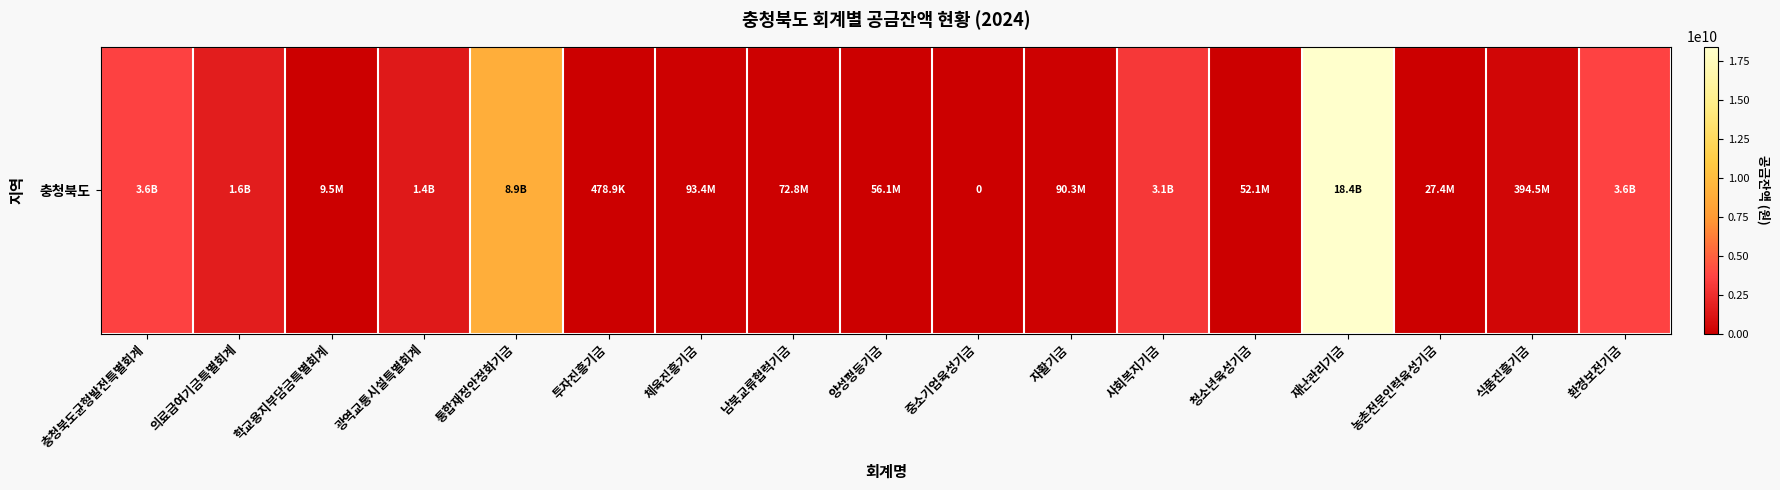

How many values are below 93370036?

8